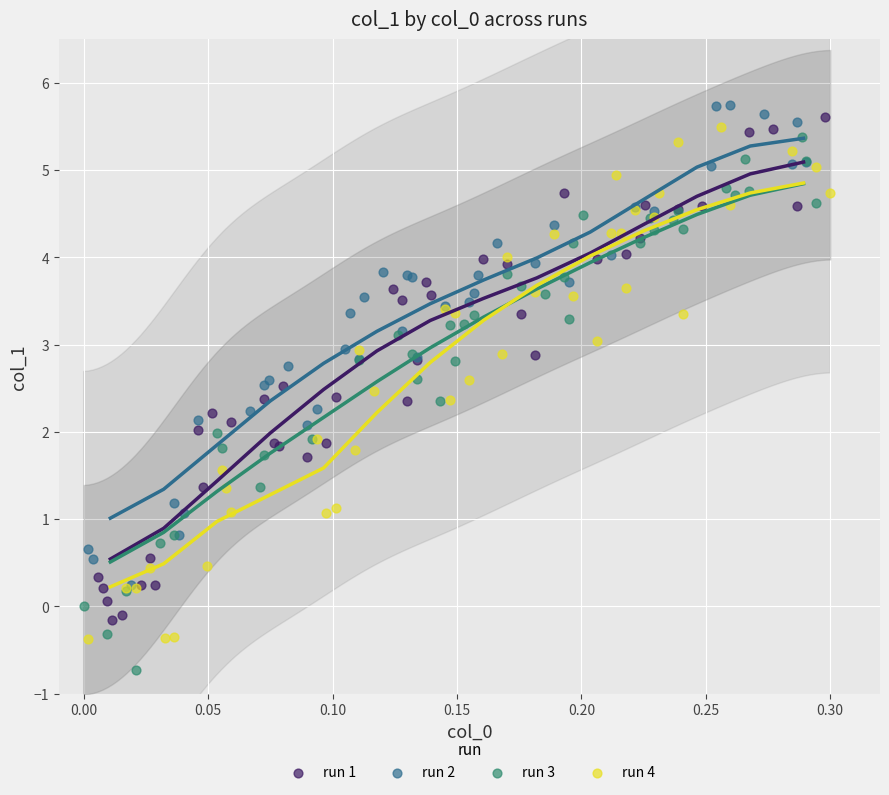

Which series has the widest spread of Y values?

run 3